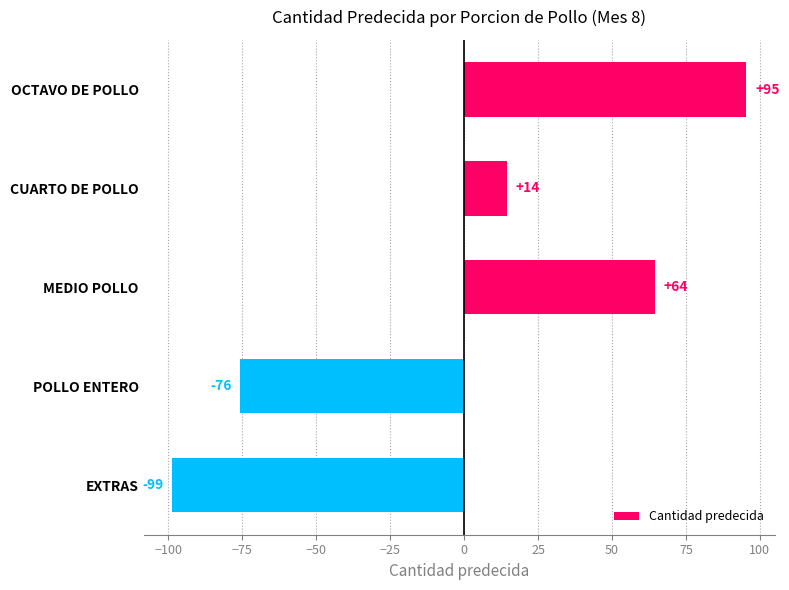

Does the chart contain any negative values?

Yes